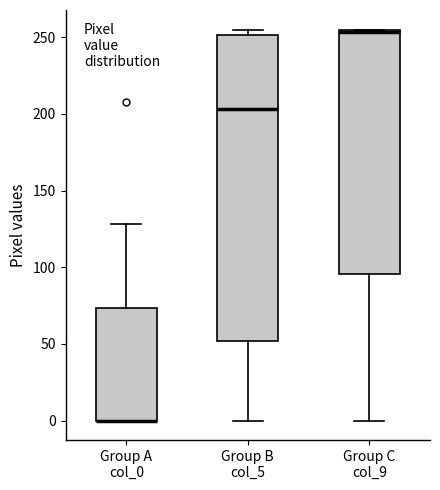

Reading left to right, transcribe this box plot: for each box, give where its median line is, the range the box spans, and where its two whiskers end, as read against the y-axis. The values are not printed on the chart, so give them approximately, as read against the axis.

Group A col_0: median 0 (drawn on the box's lower edge), box 0 to 75, whiskers 0 to 130
Group B col_5: median 205, box 50 to 250, whiskers 0 to 255
Group C col_9: median 255, box 95 to 255, whiskers 0 to 255